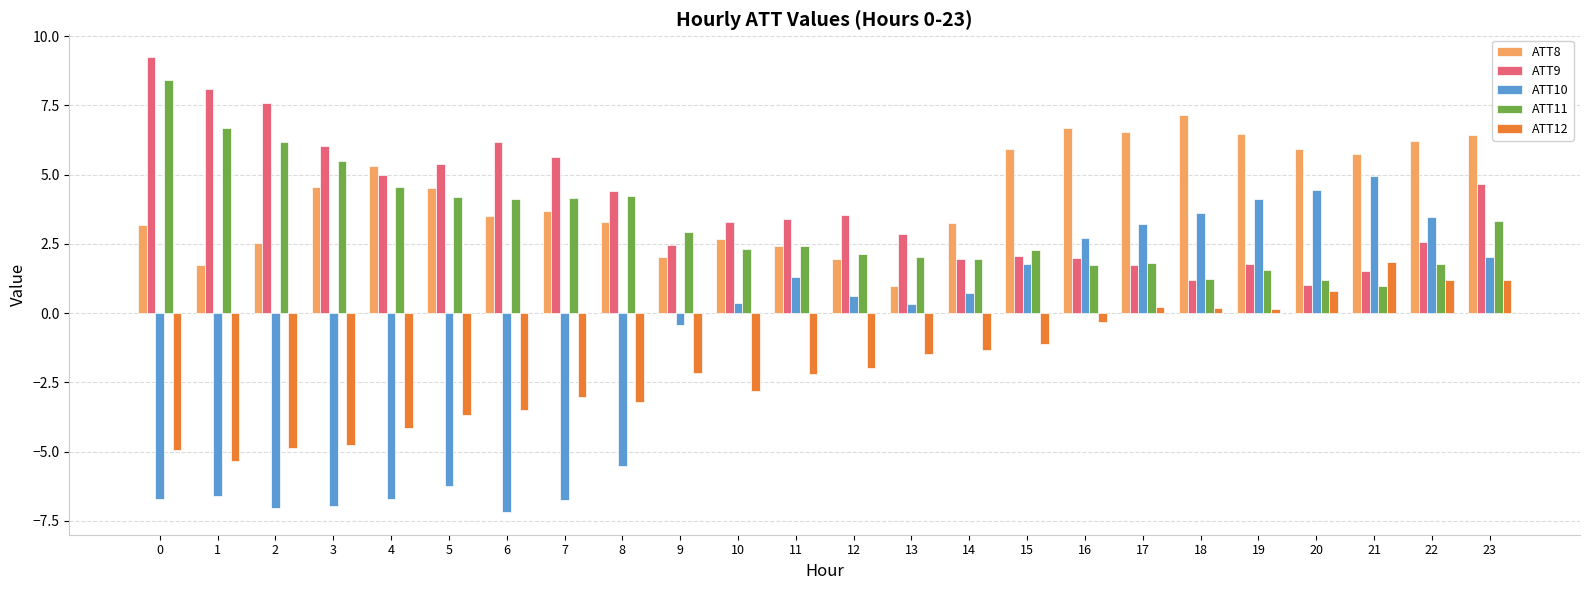

Count the number of categories in the chart.

24